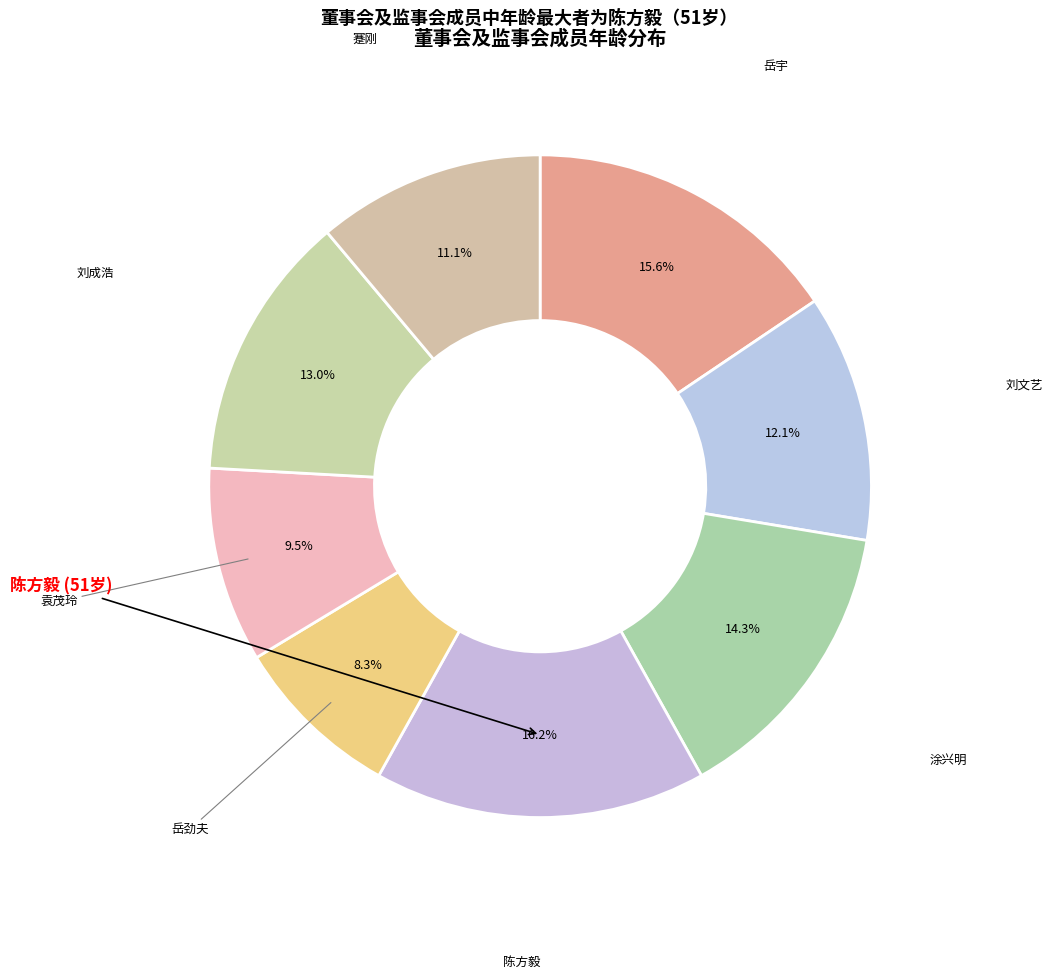

What is the largest slice in the pie chart?

陈方毅